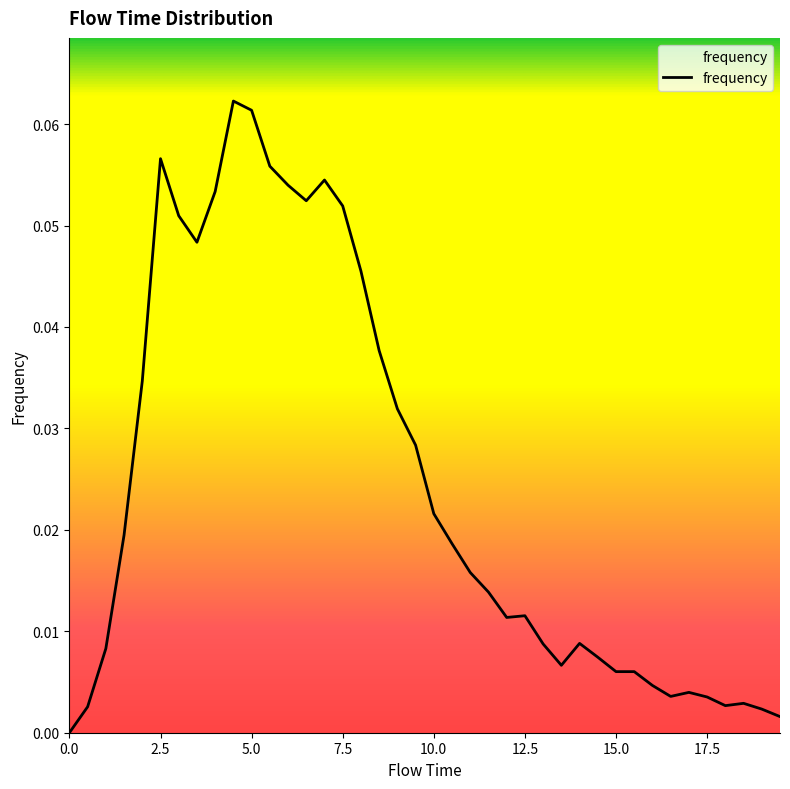

Does the chart have visible grid lines?

No